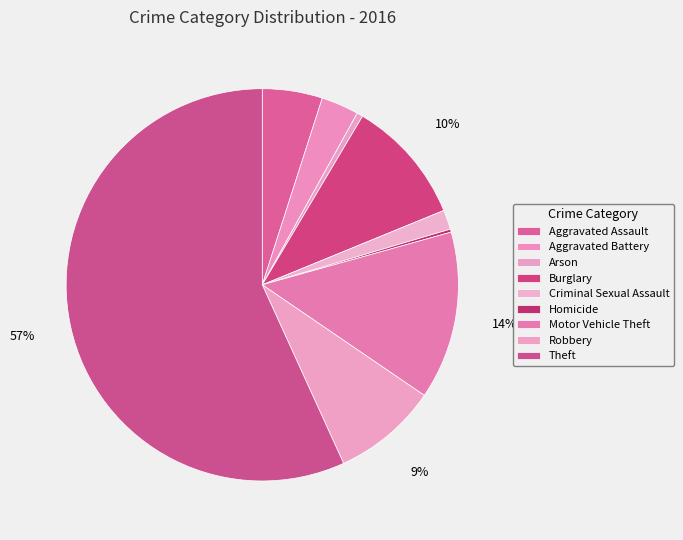

How many slices are in this pie chart?

9